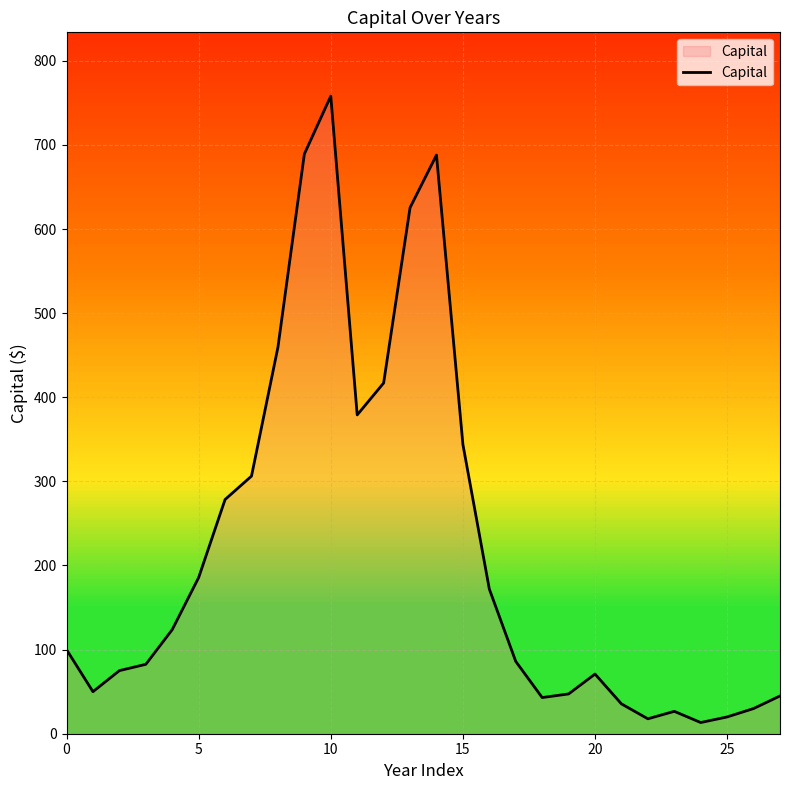

What is the difference between the maximum and minimum values?

744.7